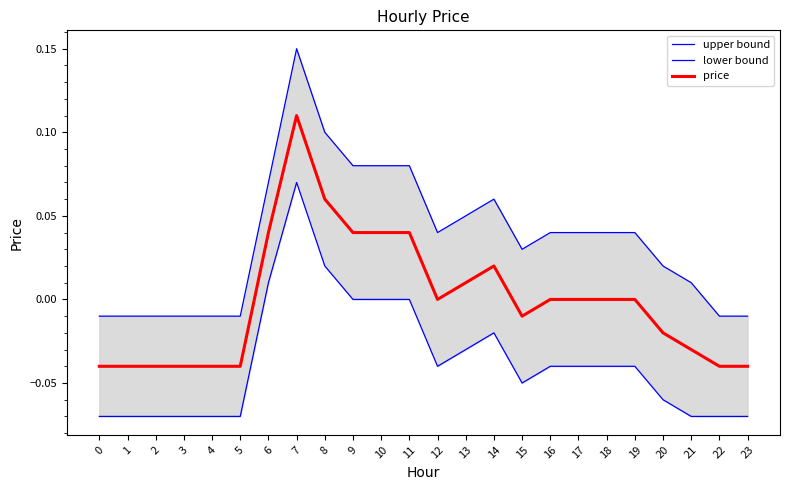

List the labels in order of upper bound value, smallest first.

0, 1, 2, 3, 4, 5, 22, 23, 21, 20, 15, 12, 16, 17, 18, 19, 13, 14, 6, 9, 10, 11, 8, 7